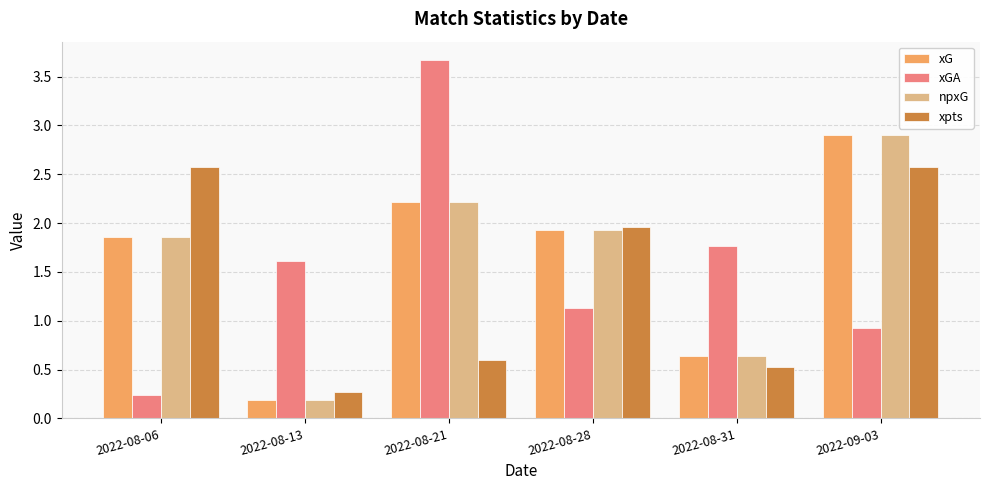

What is the maximum value shown in the chart?

3.7